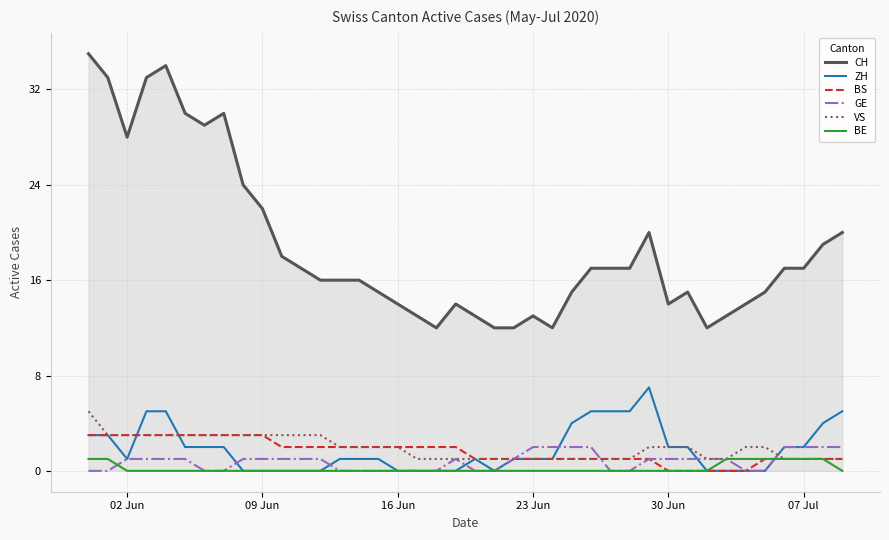

What is the greatest value displayed?

35